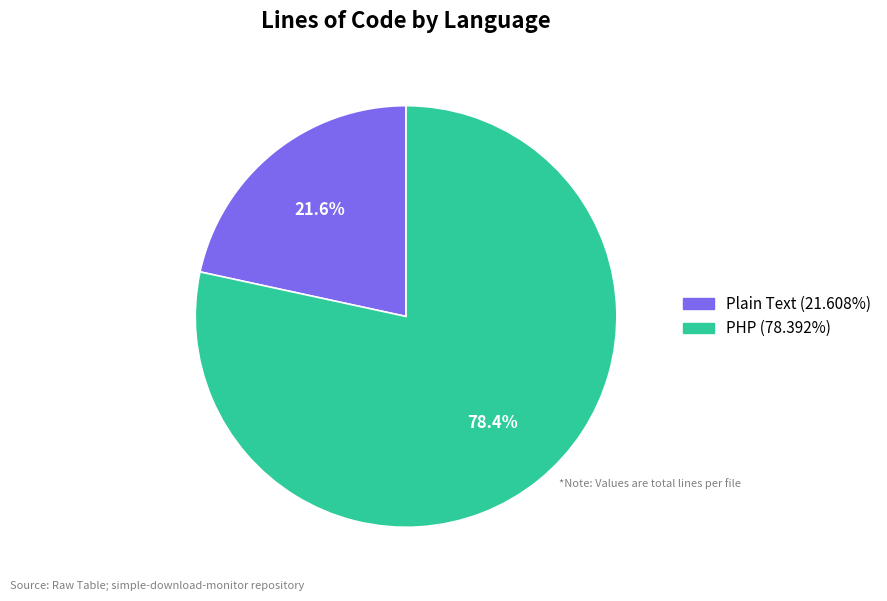

To the nearest percent, what is the combined percentage of Plain Text and PHP?

100%